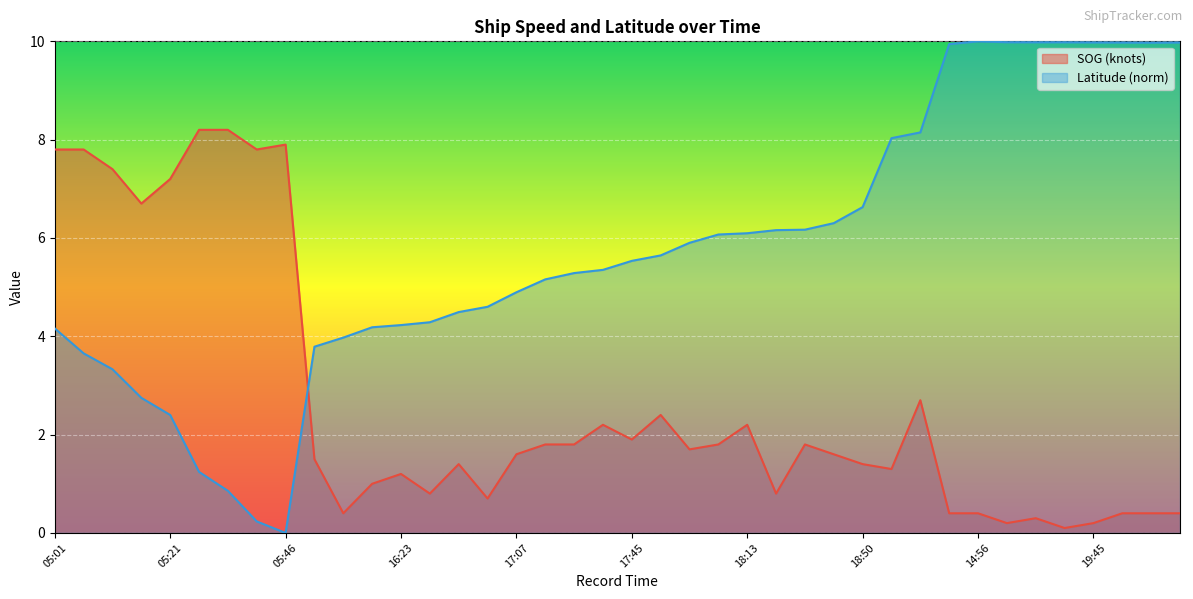

Rank the series by their average value, from lowest to highest.

SOG (knots), Latitude (norm)